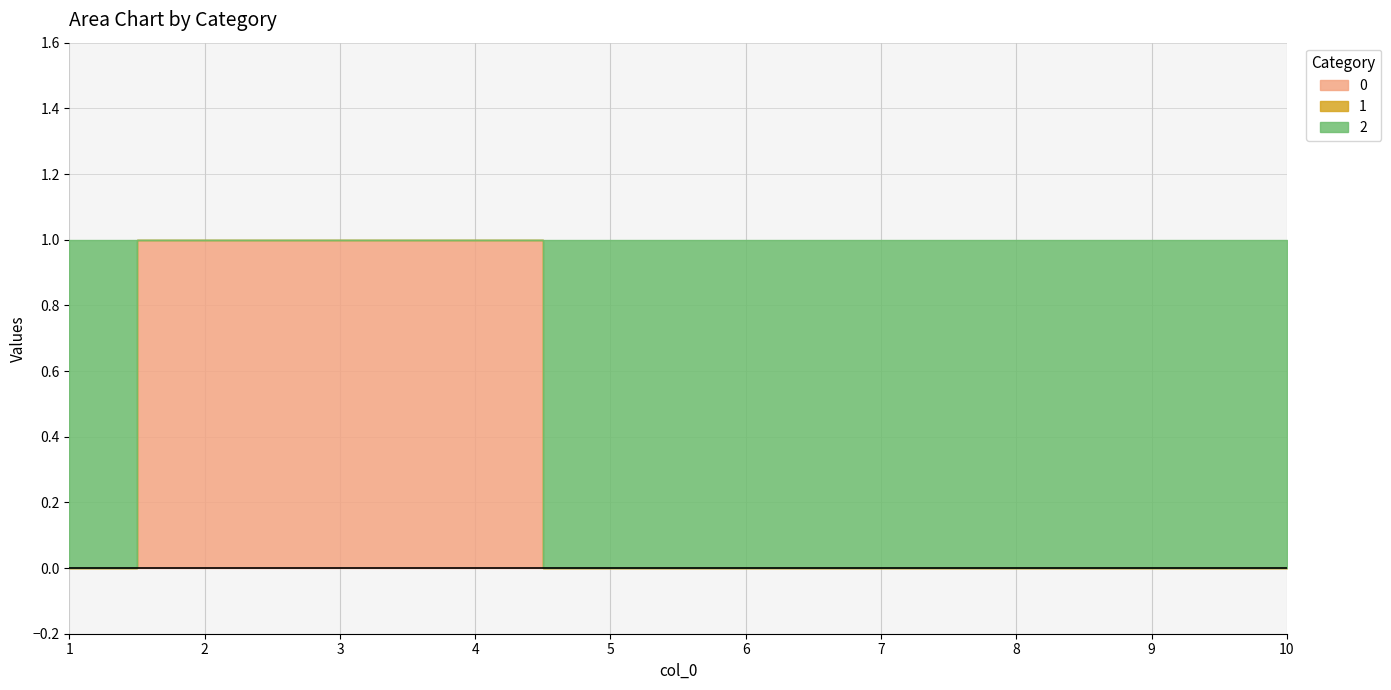

List the labels in order of 0 value, smallest first.

1, 5, 6, 7, 8, 9, 10, 2, 3, 4